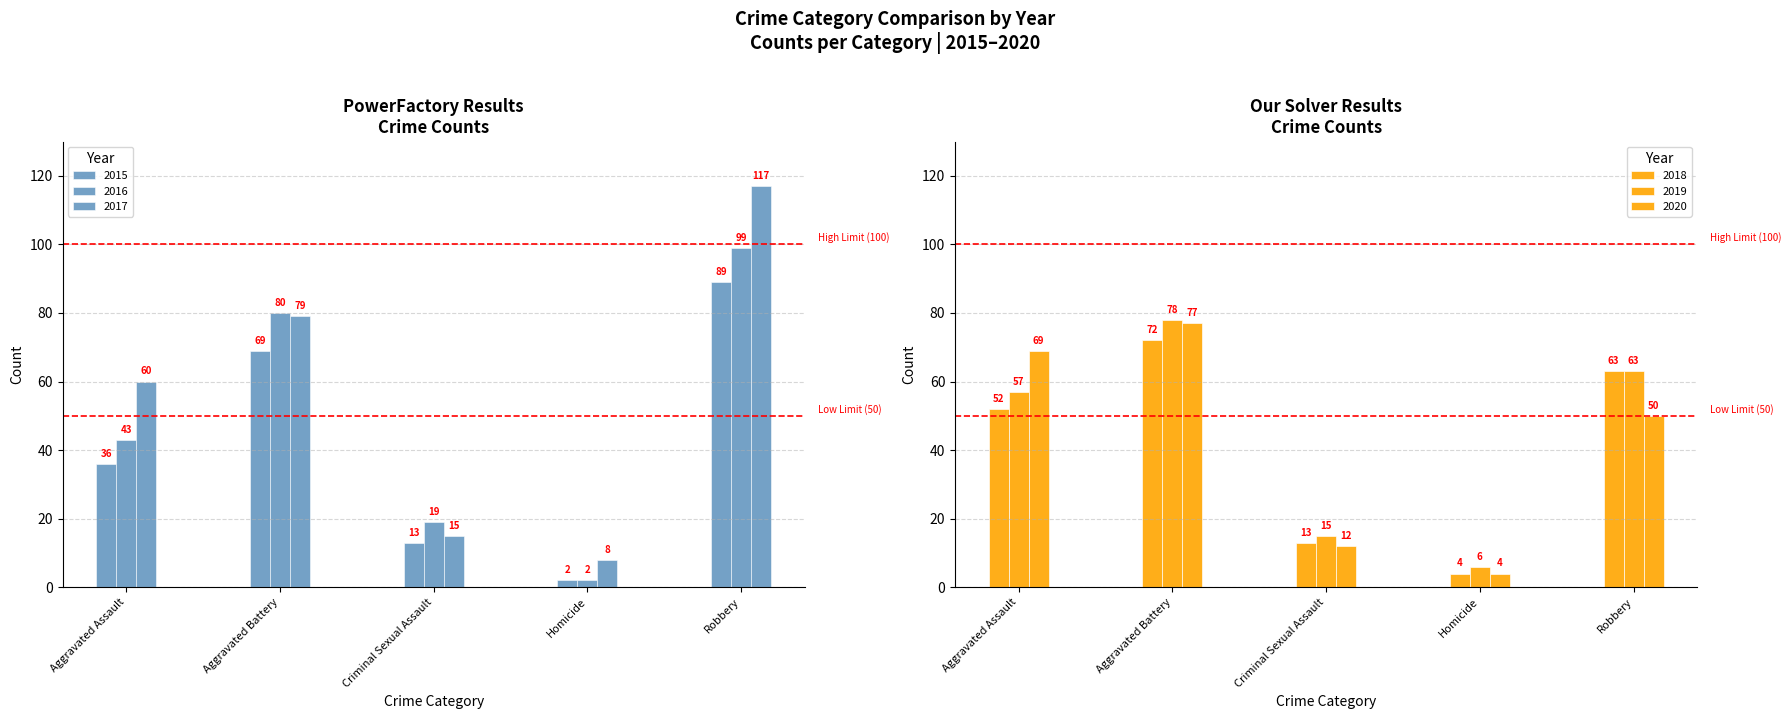

How many groups of bars are there?

5